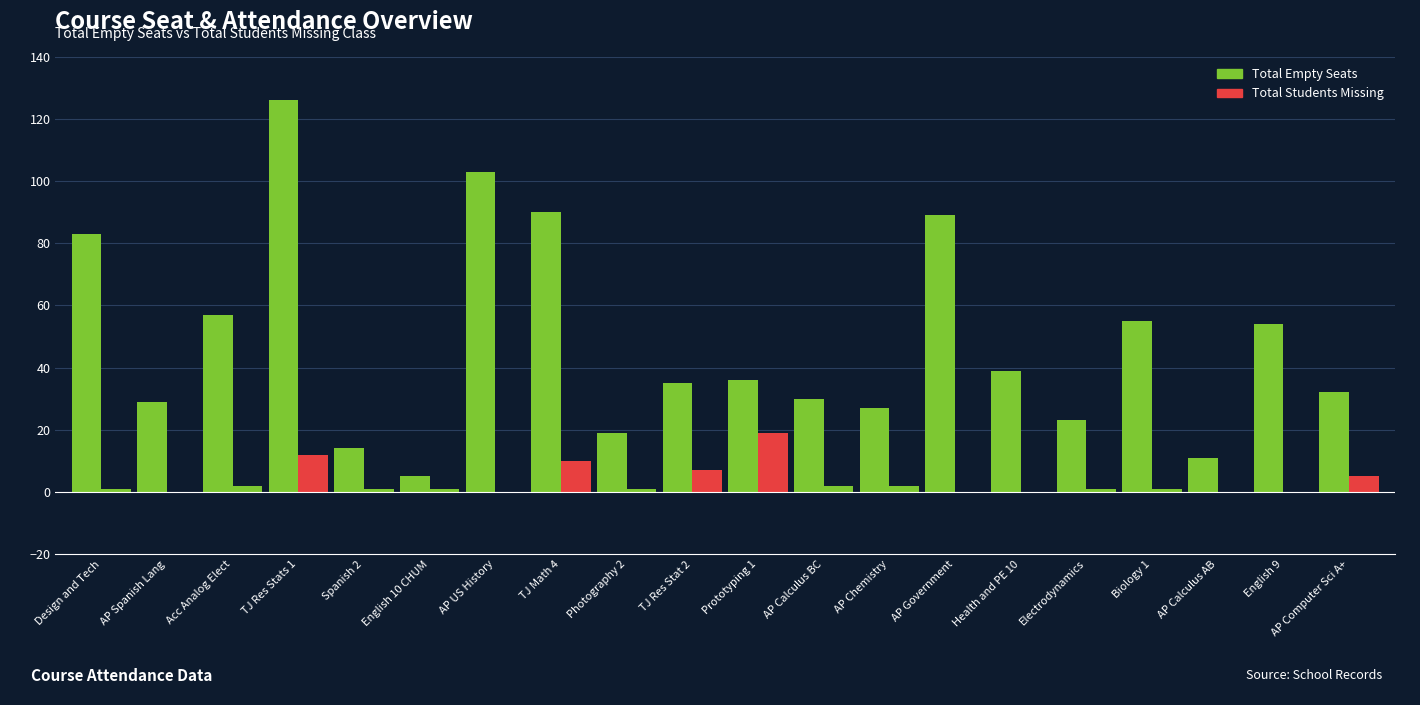

What are all the series names shown in the legend?

Total Empty Seats, Total Students Missing